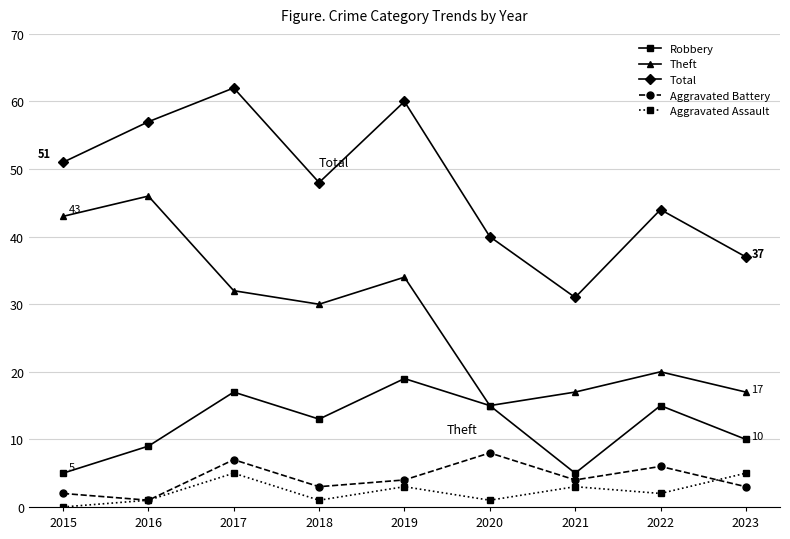

What is the spread (max minus min) of values at 2016?

56